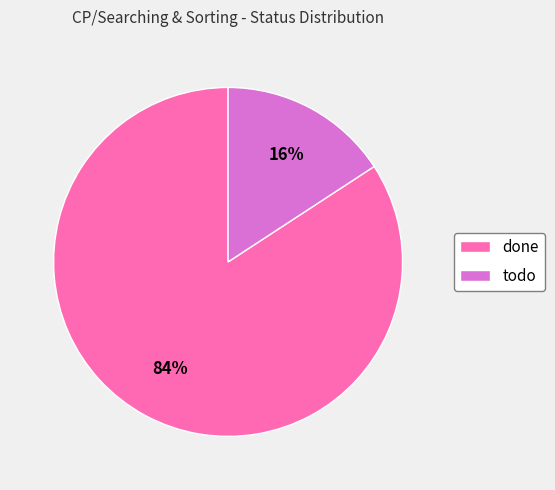

To the nearest percent, what portion does todo represent?

16%